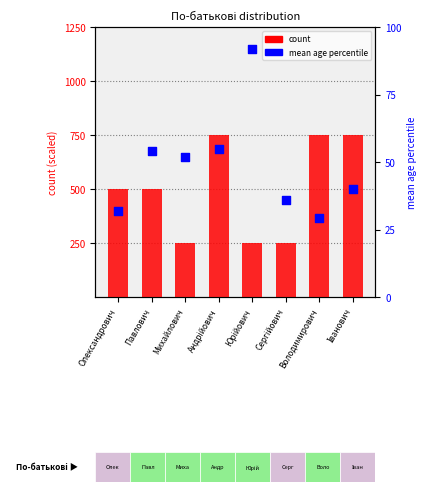

Which series contains the lowest Y value?

mean age percentile